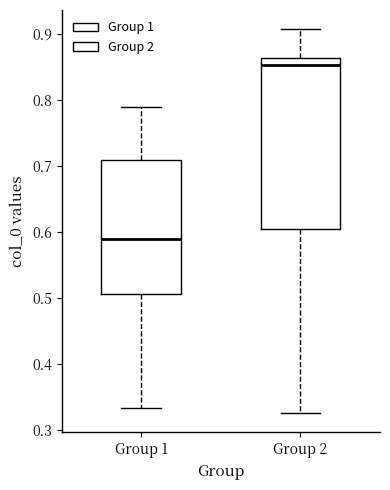

Which box has the lowest median line?

Group 1